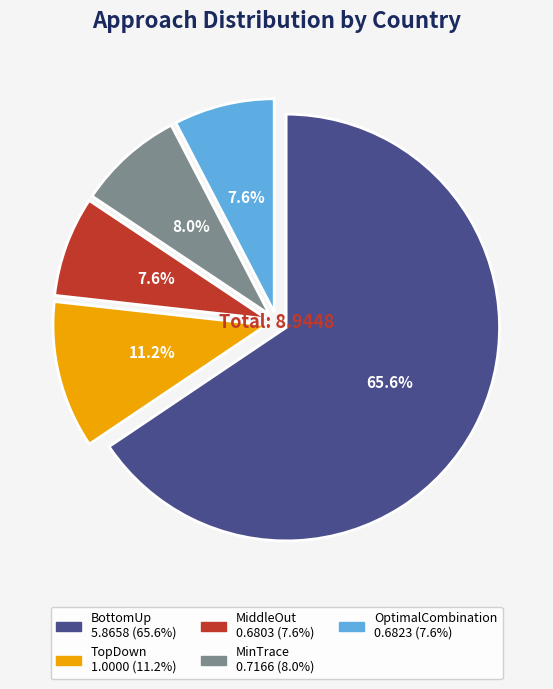

Which has a higher value, OptimalCombination or BottomUp?

BottomUp